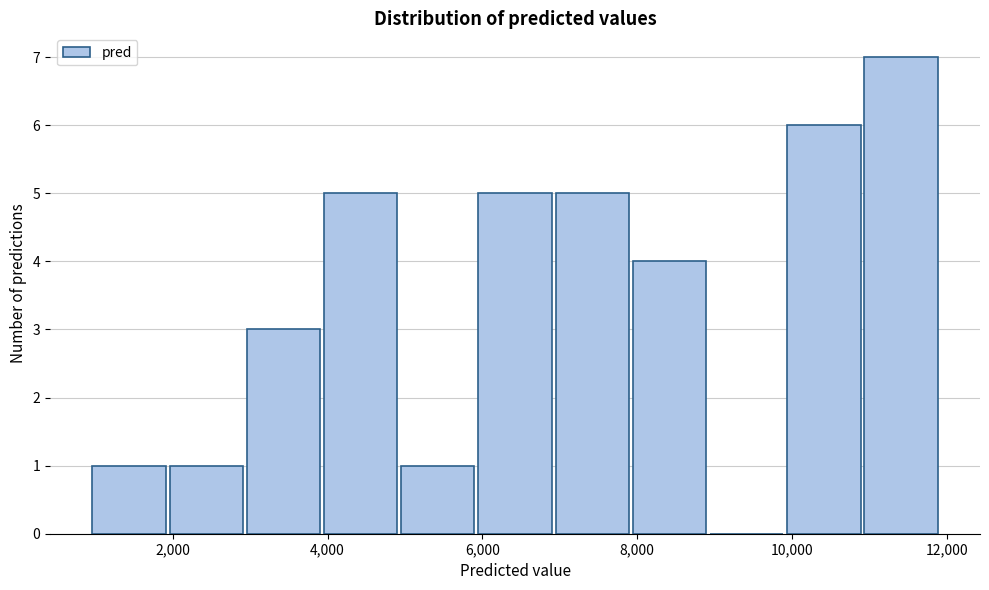

What is the height of the bar covering 3000 to 4000 on the x-axis? Neither the bar edges nor the heights are printed on the chart, so give them approximately, as read against the axes.

3